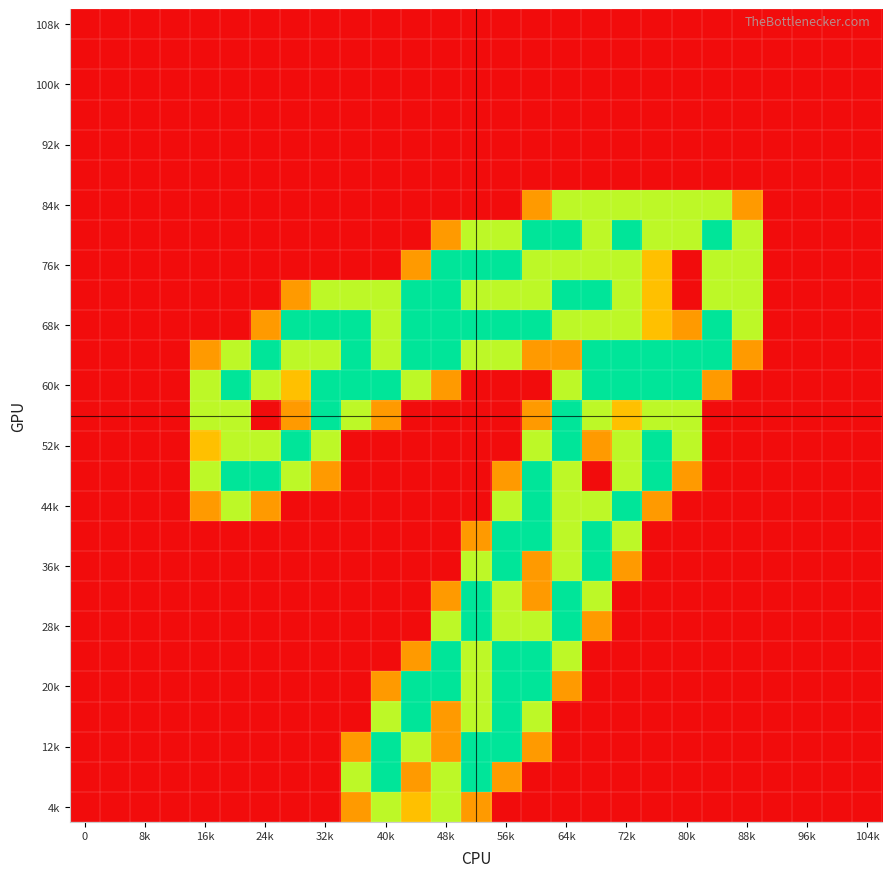

What is the maximum value shown in the chart?

2.0